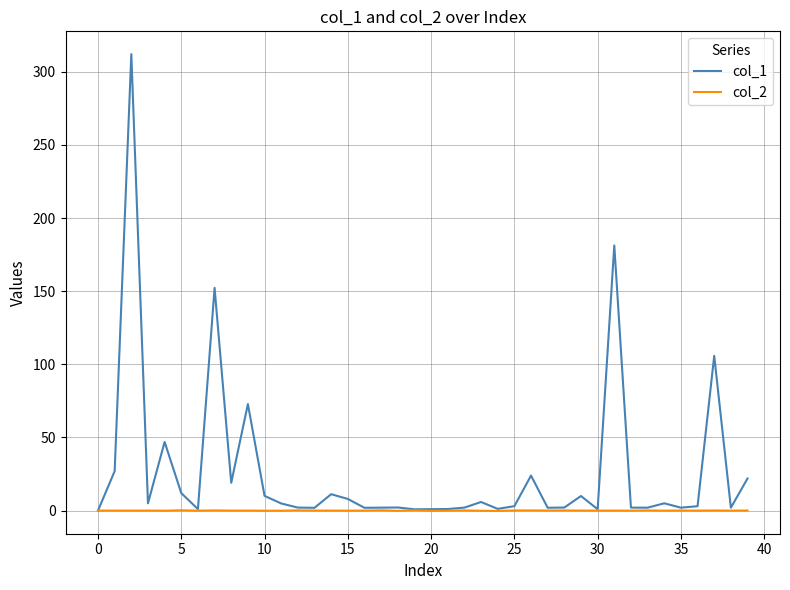

Rank the series by their maximum value, from highest to lowest.

col_1, col_2